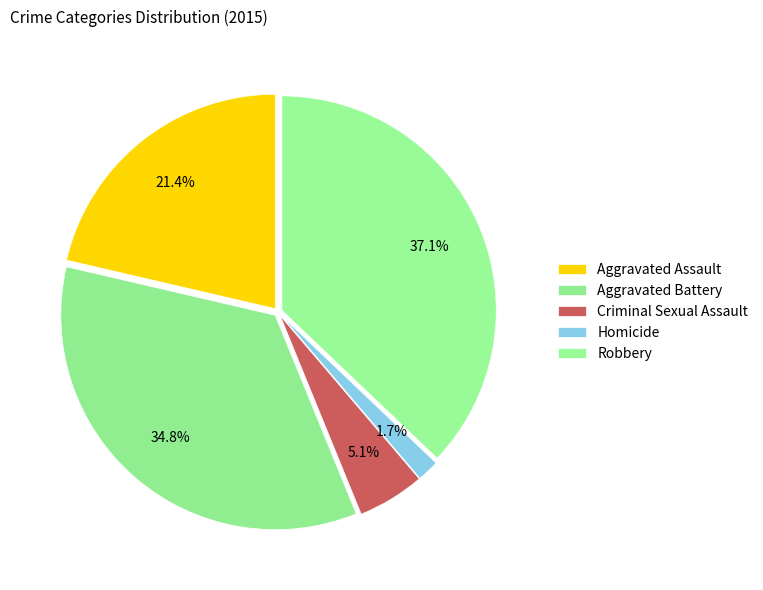

To the nearest percent, what is the difference between the largest and smallest slice percentages?

35%